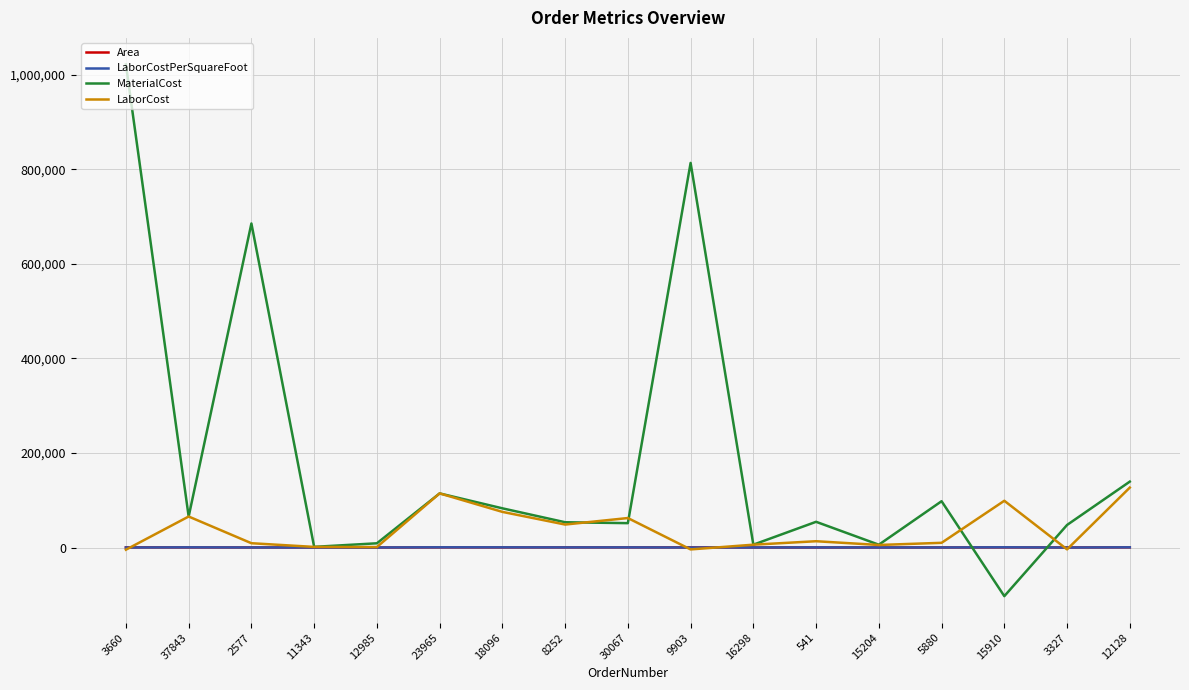

After their last crossing, which series has the higher values: LaborCost or Area?

LaborCost